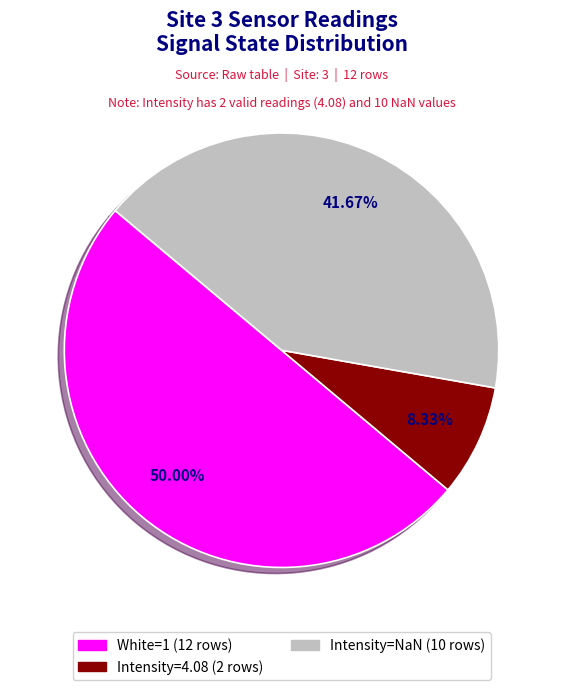

How many segments does this pie chart have?

3